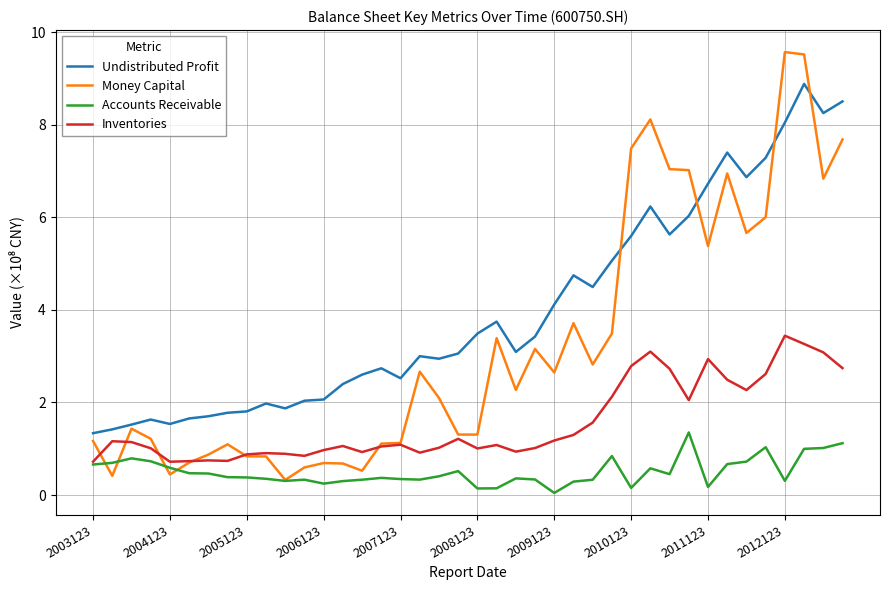

True or false: Undistributed Profit and Money Capital cross at least once.

True